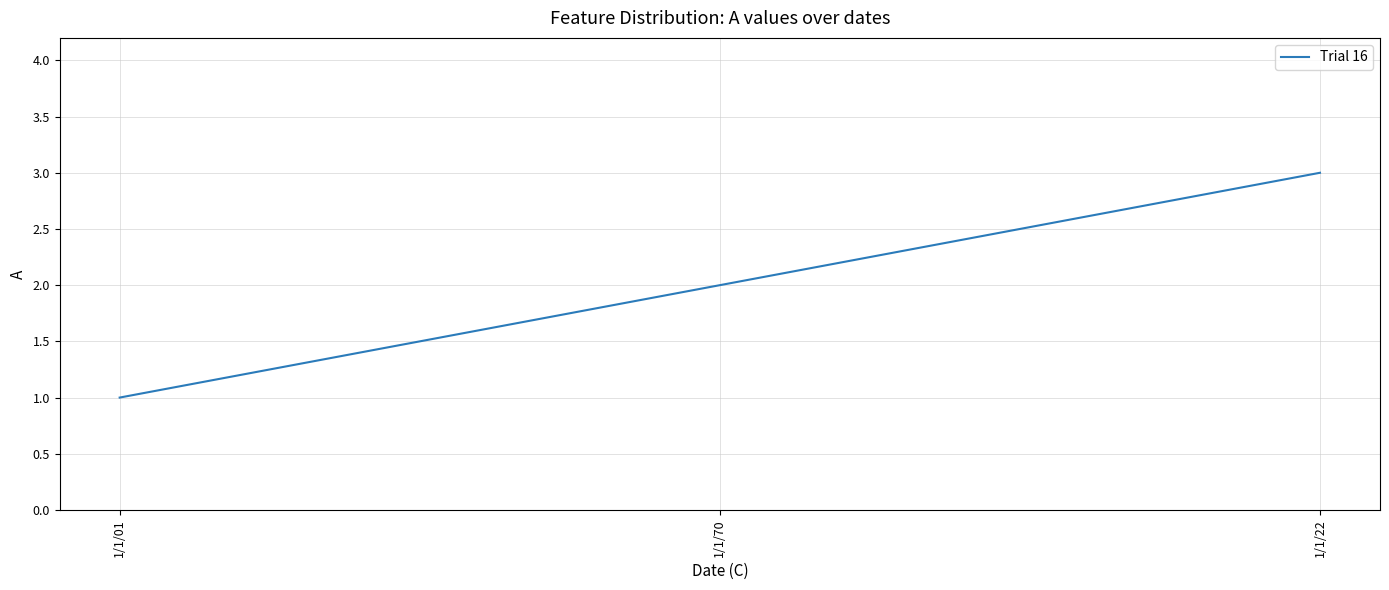

Rank the categories by value from highest to lowest.

1/1/22, 1/1/70, 1/1/01